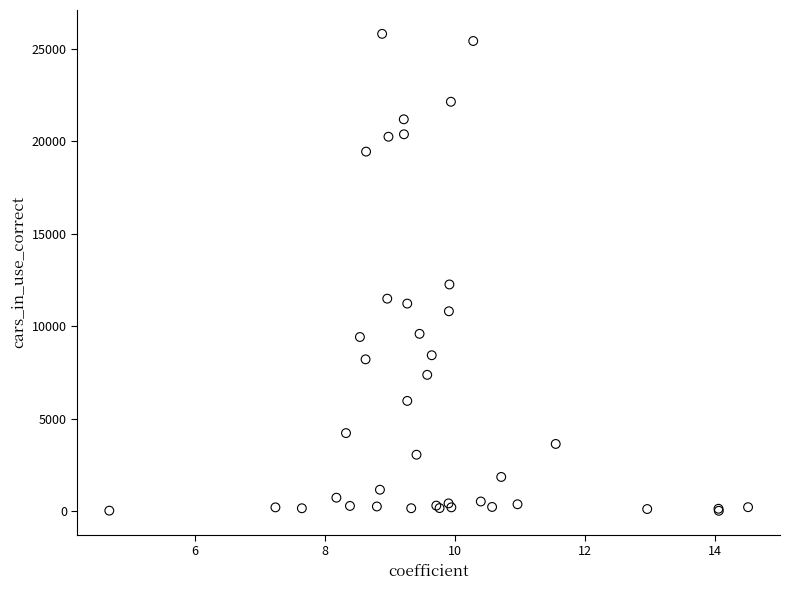

What Y value in the scatter plot is closest to 12920?

12263.8